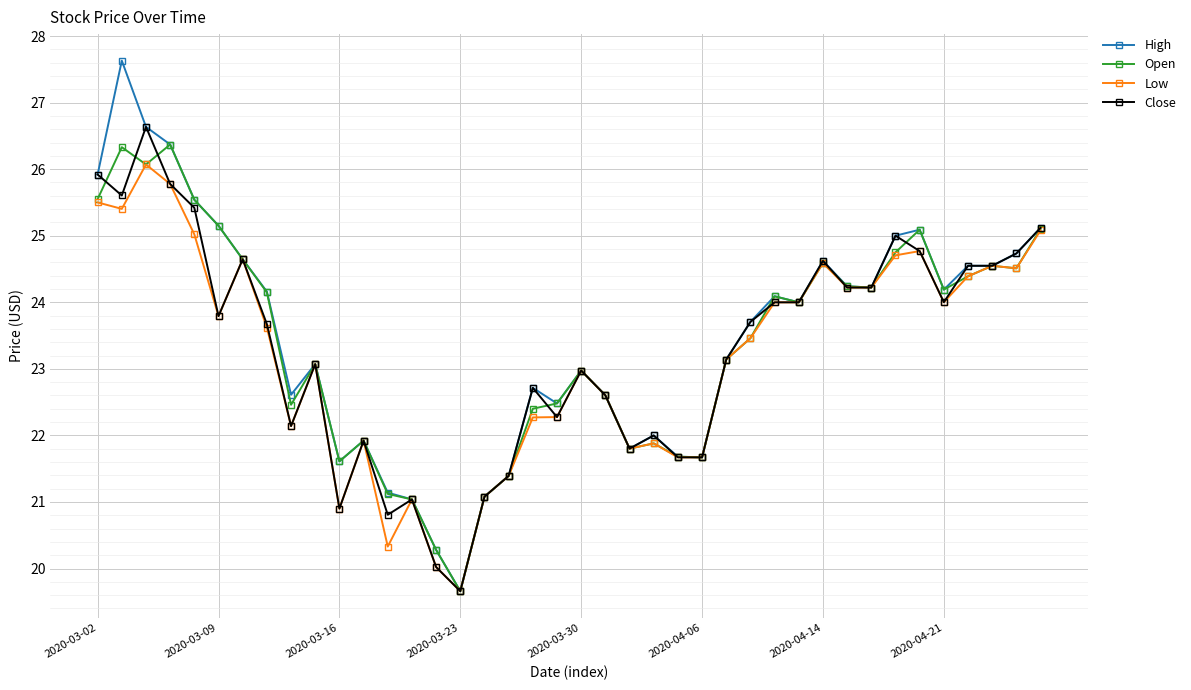

What is the minimum value for Open?

19.7